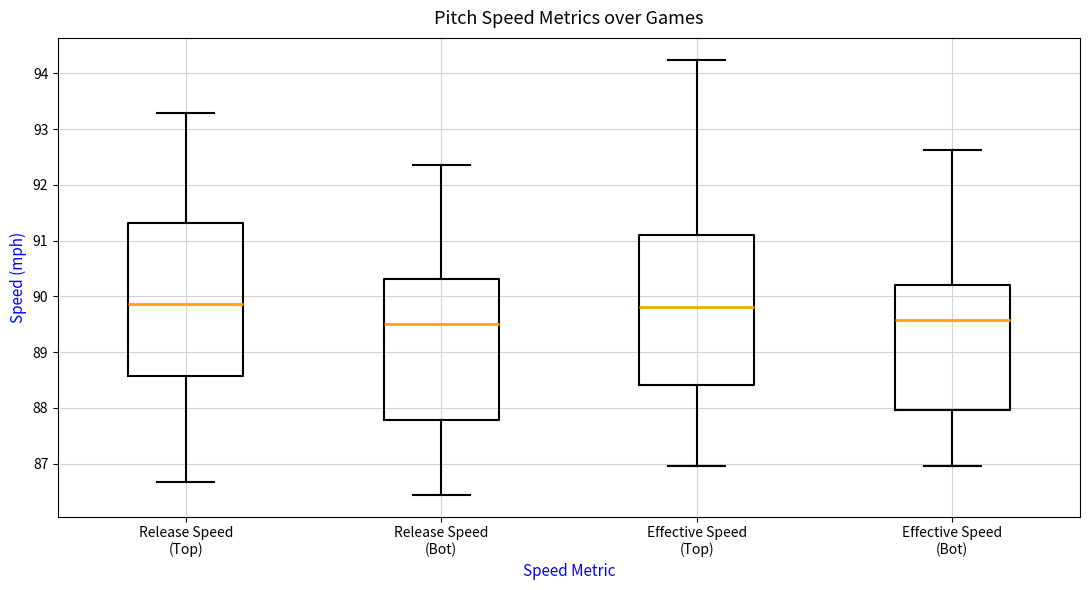

Where does the median line of the box for Effective Speed (Bot) sit on the y-axis? The values are not printed on the chart, so give them approximately, as read against the axis.

89.6